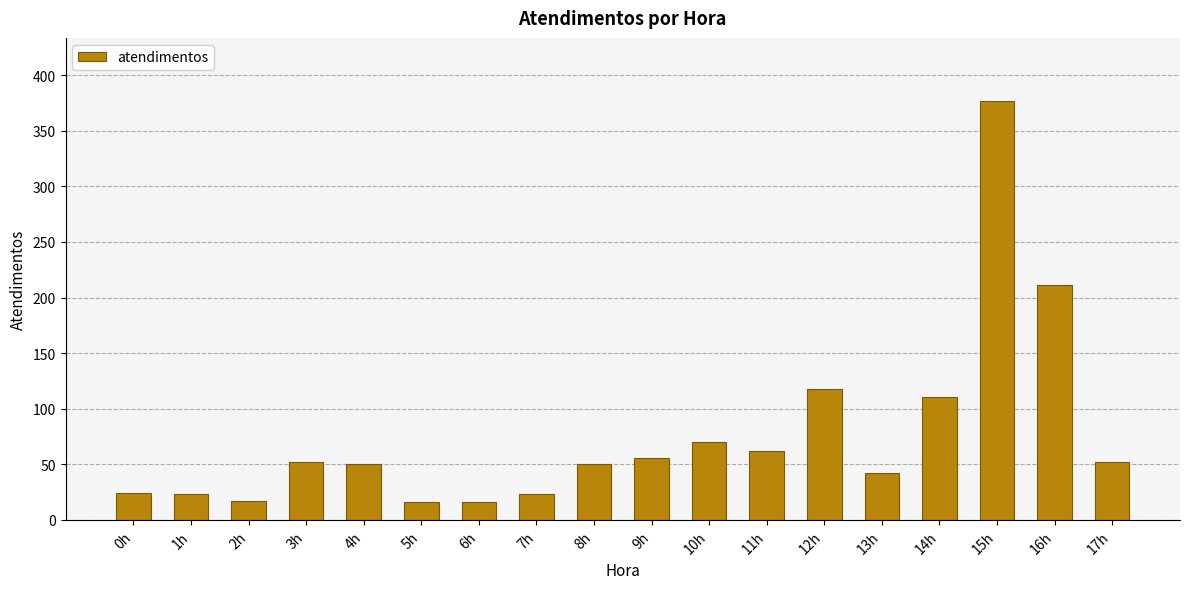

What is the average value?

76